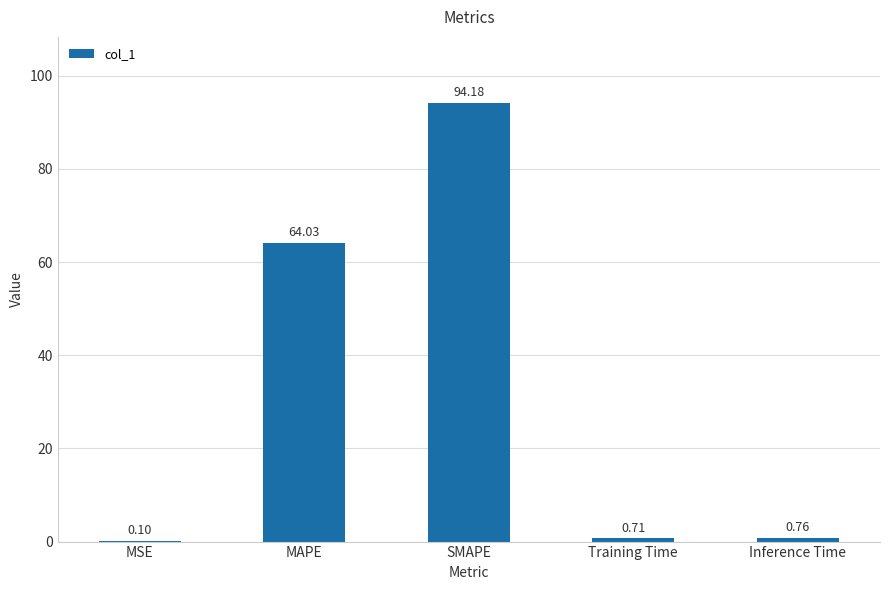

At which label is the value closest to 47?

MAPE